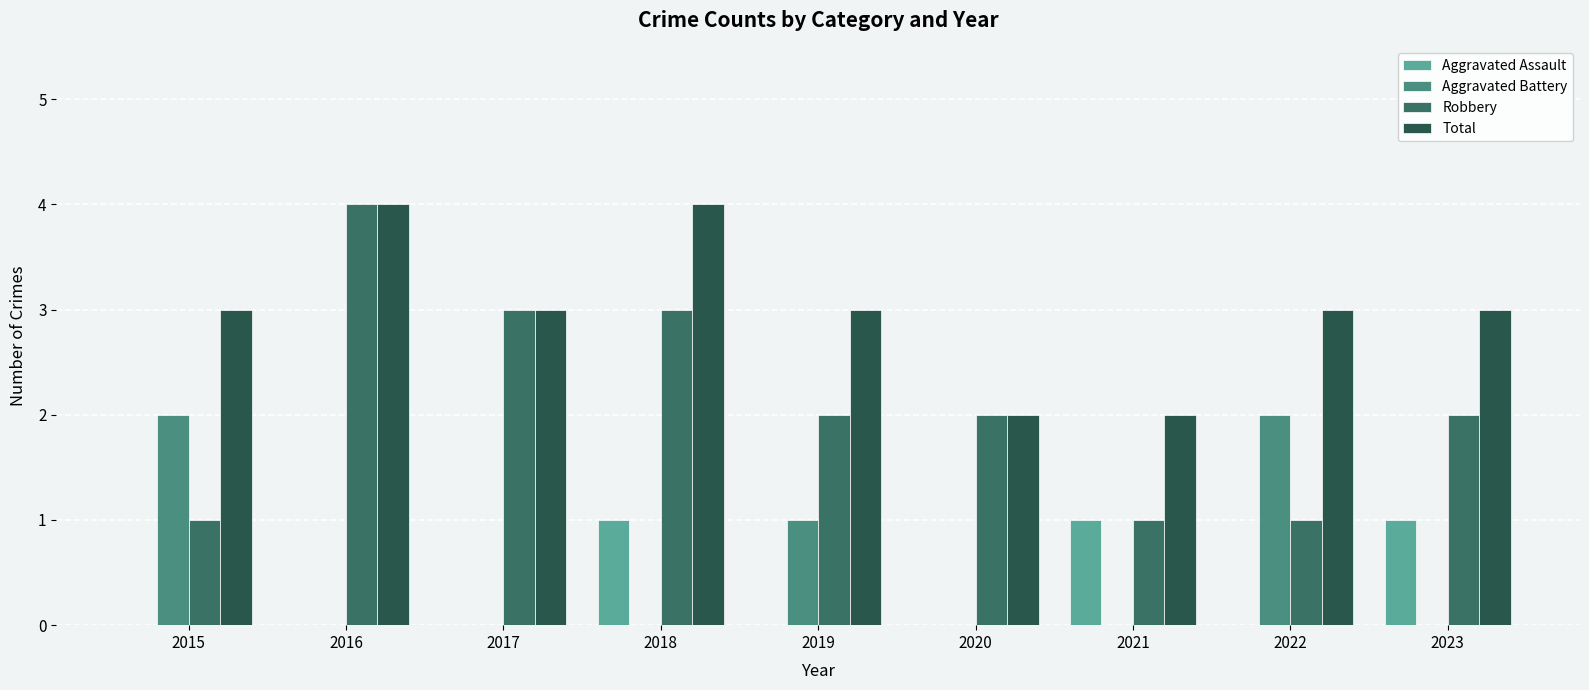

Which series changed the most between 2021 and 2022?

Aggravated Battery